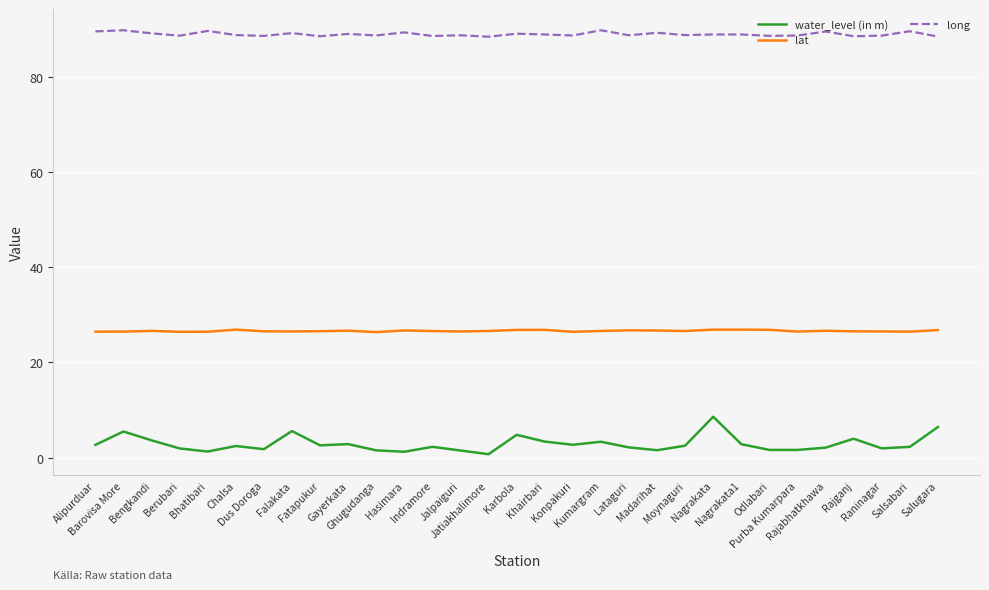

Is this an area chart (filled region under the line)?

No